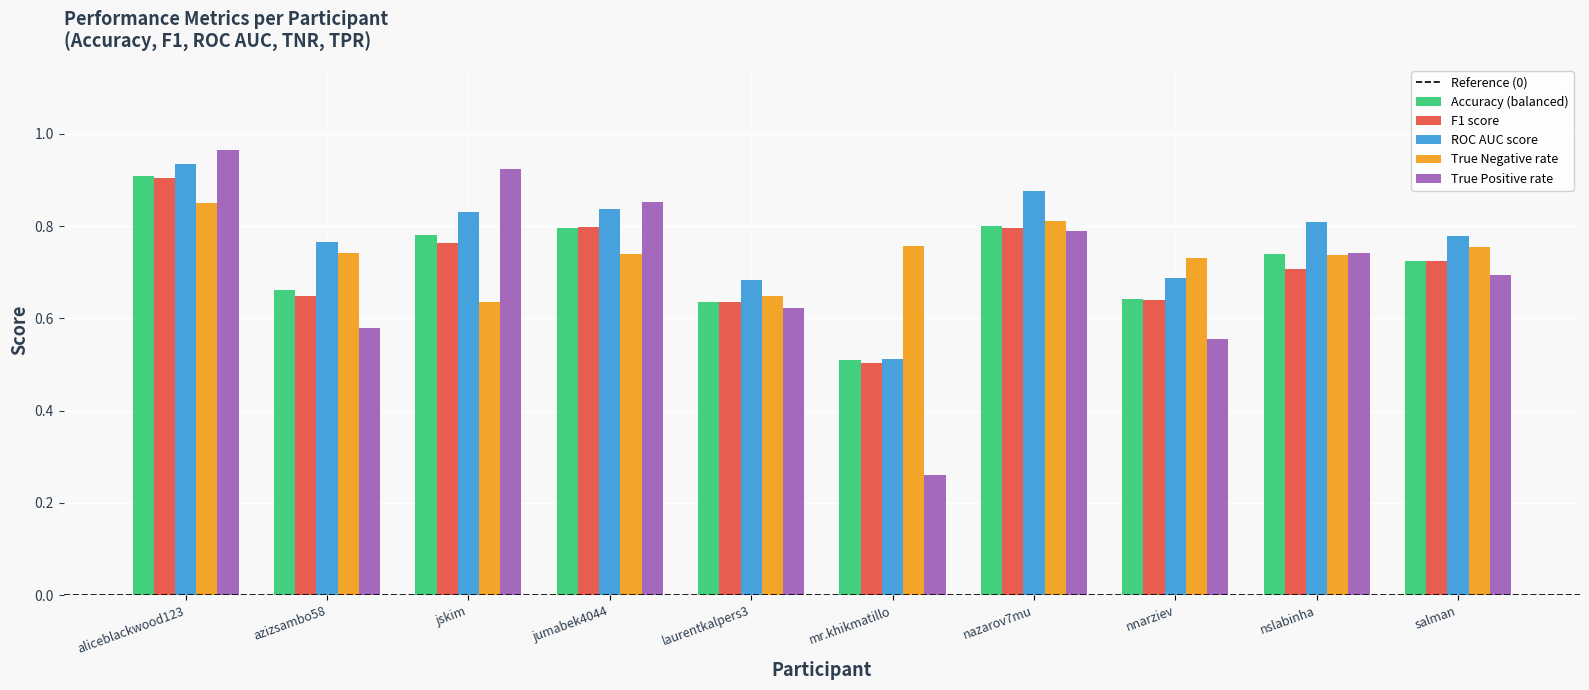

Which category has the highest value across all series?

aliceblackwood123